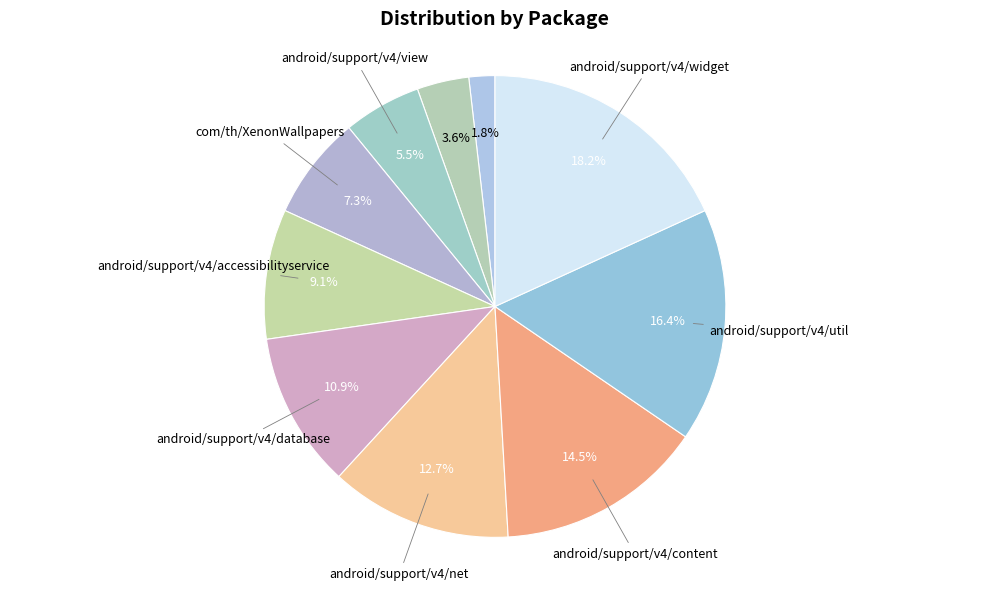

Which has a higher value, android/support/v4/util or com/th/XenonWallpapers?

android/support/v4/util